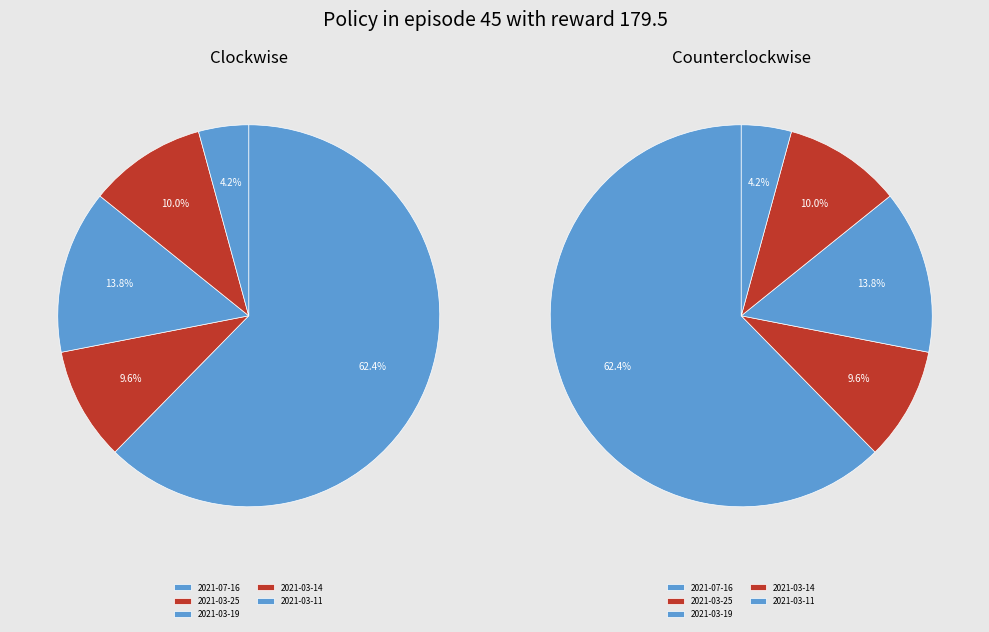

How many segments does this pie chart have?

5